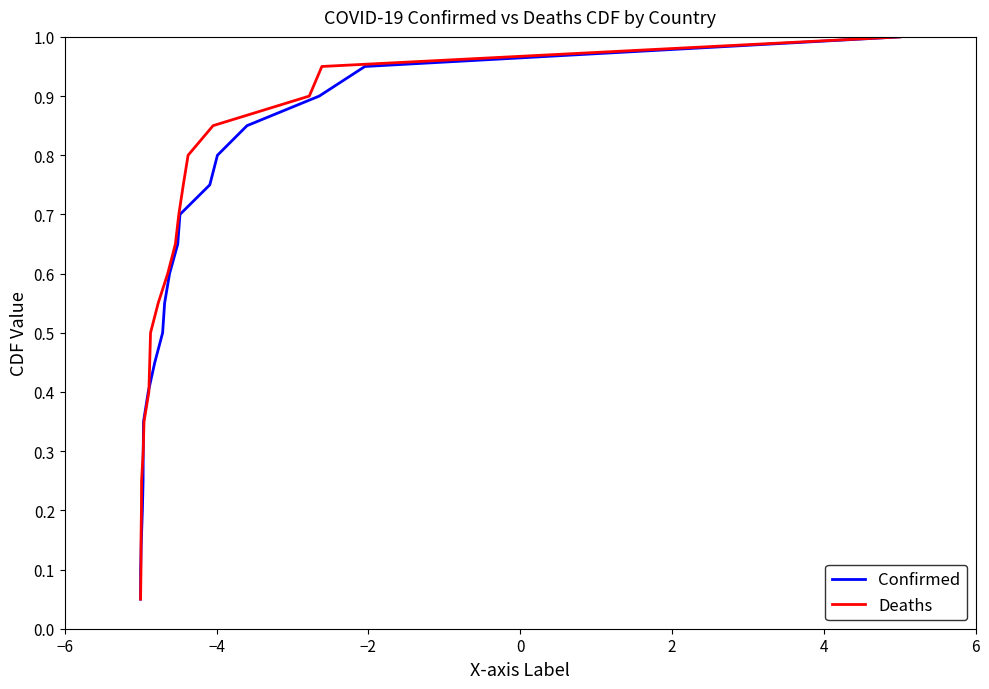

True or false: Confirmed and Deaths intersect in this chart.

False